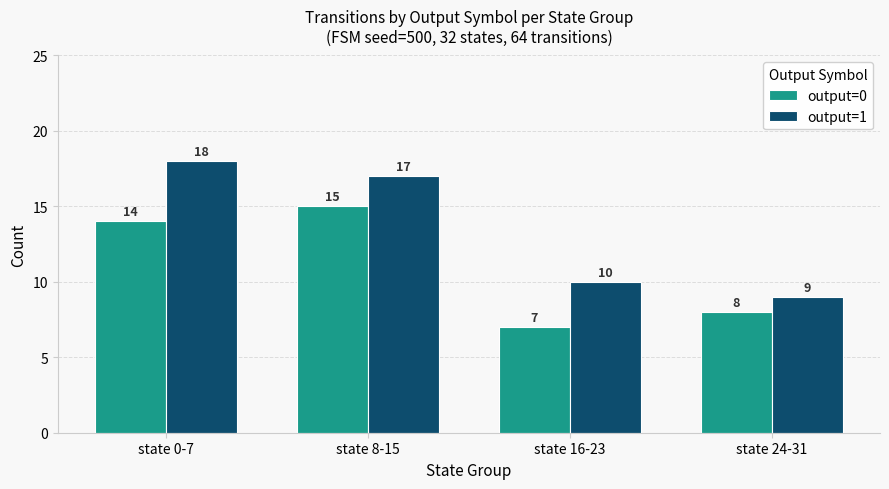

What is the sum of all output=0 values?

44